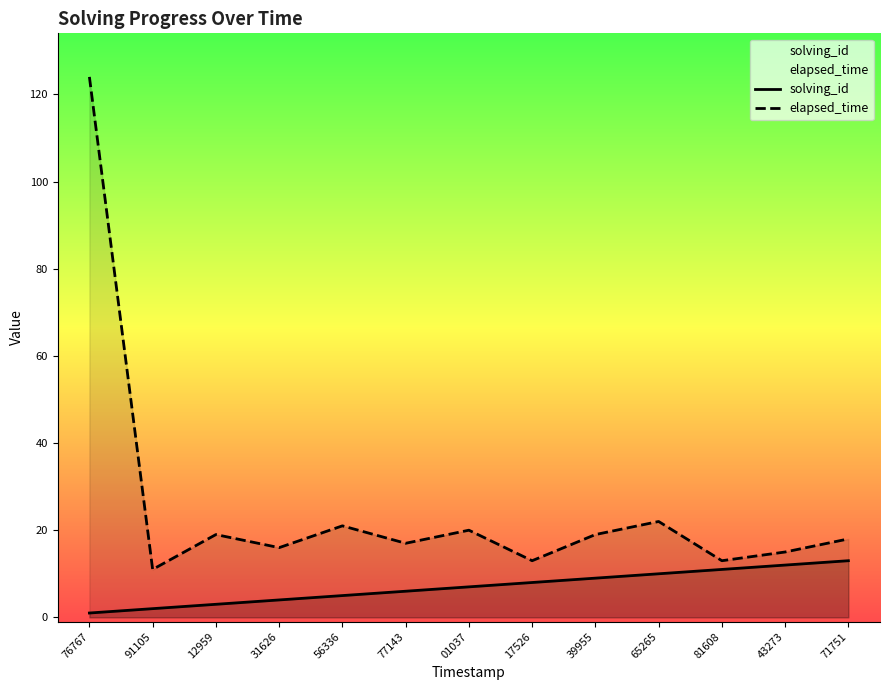

How many distinct data groups are displayed?

2